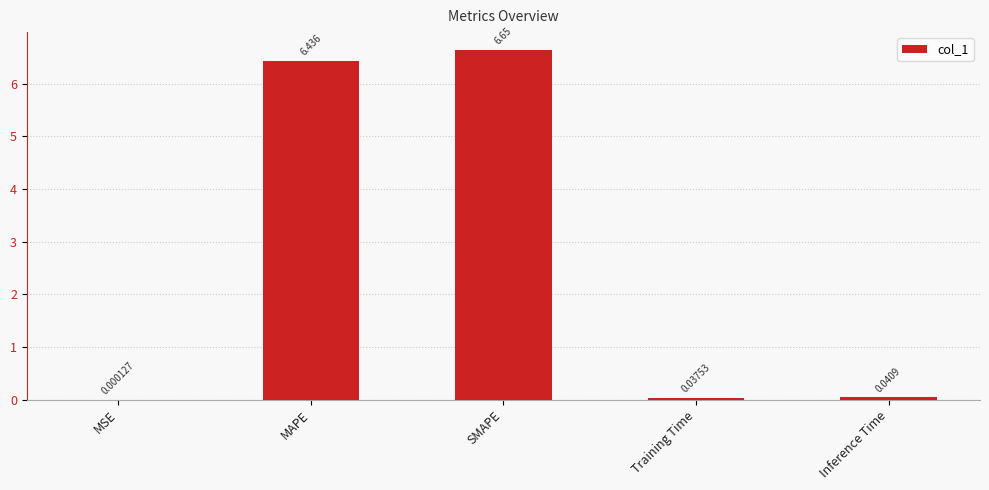

Where is the data nearest to the value 3?

Inference Time